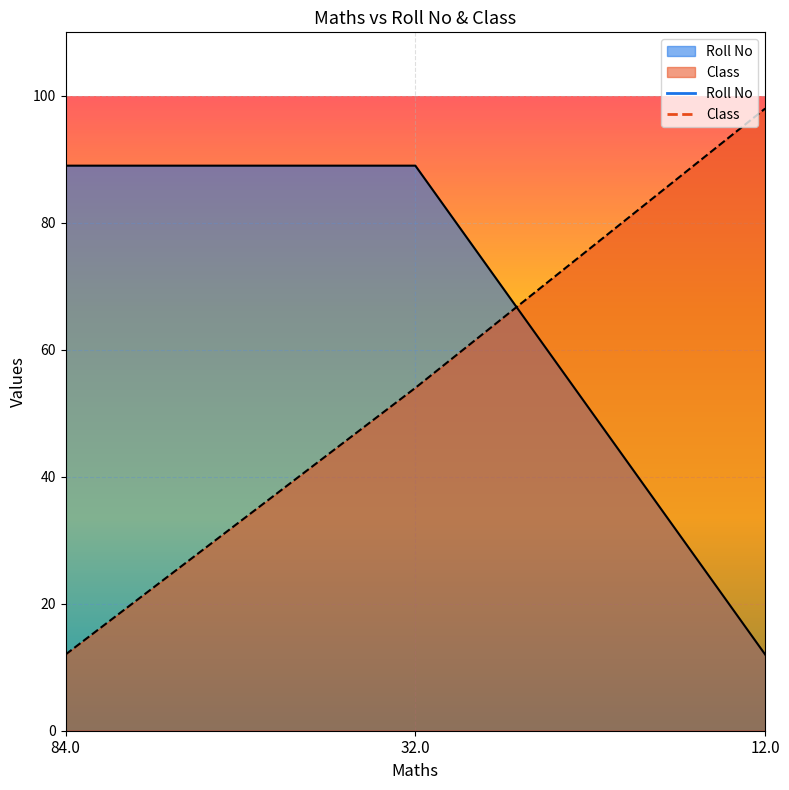

How many lines are shown in the chart?

2